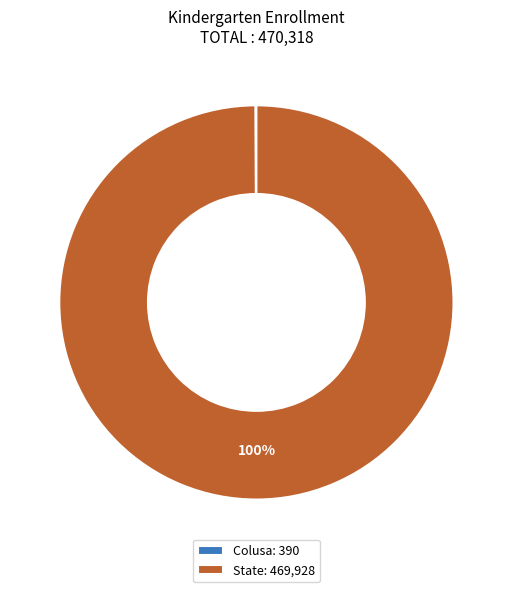

To the nearest percent, what is the average slice percentage?

50%